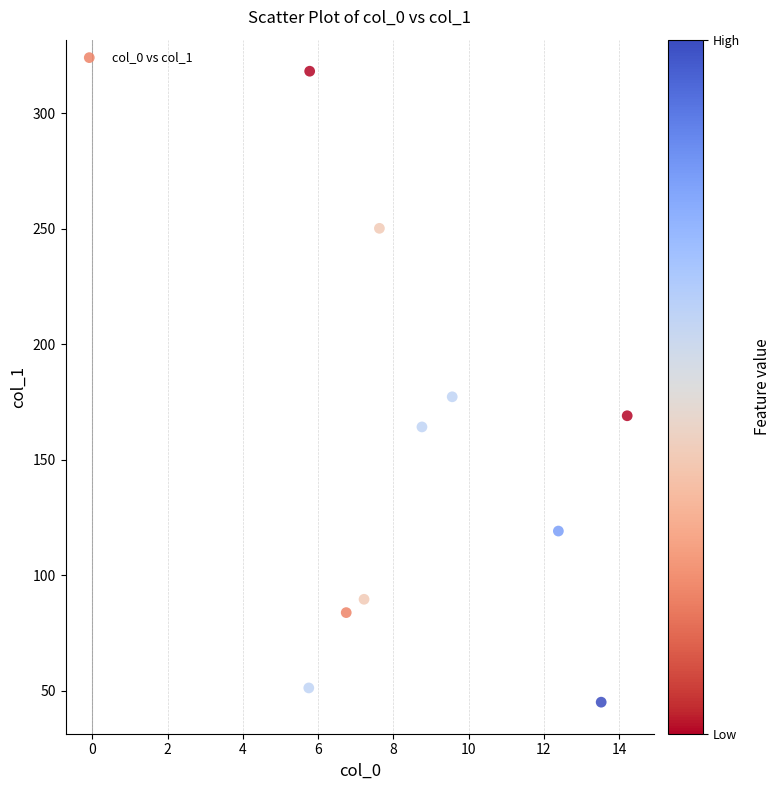

What is the average Y value?

146.8